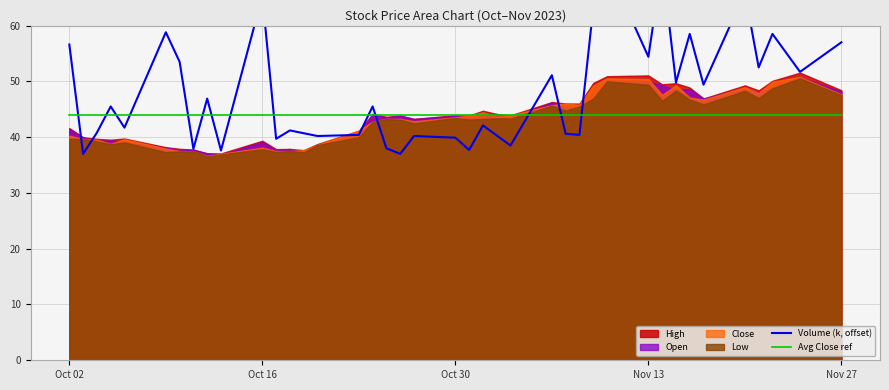

Between which two adjacent categories do Avg Close ref and Volume (k, offset) first intersect?

Oct 02 and Oct 16